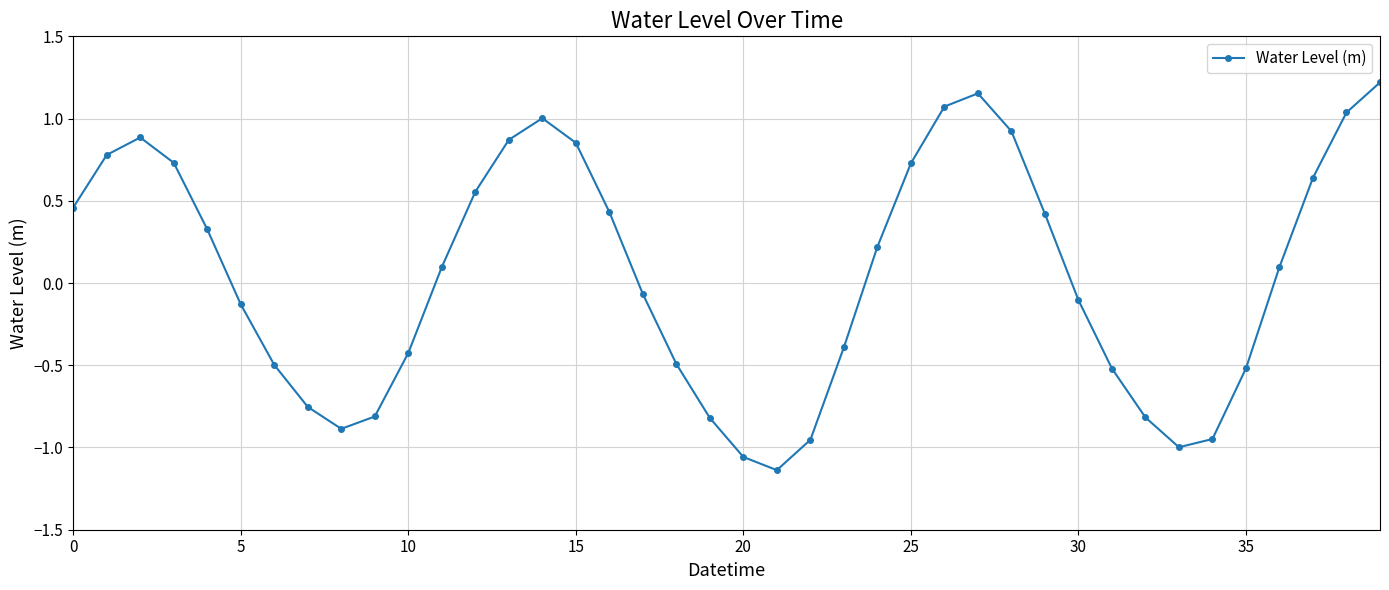

True or false: the data has more than 0 interior local peaks.

True